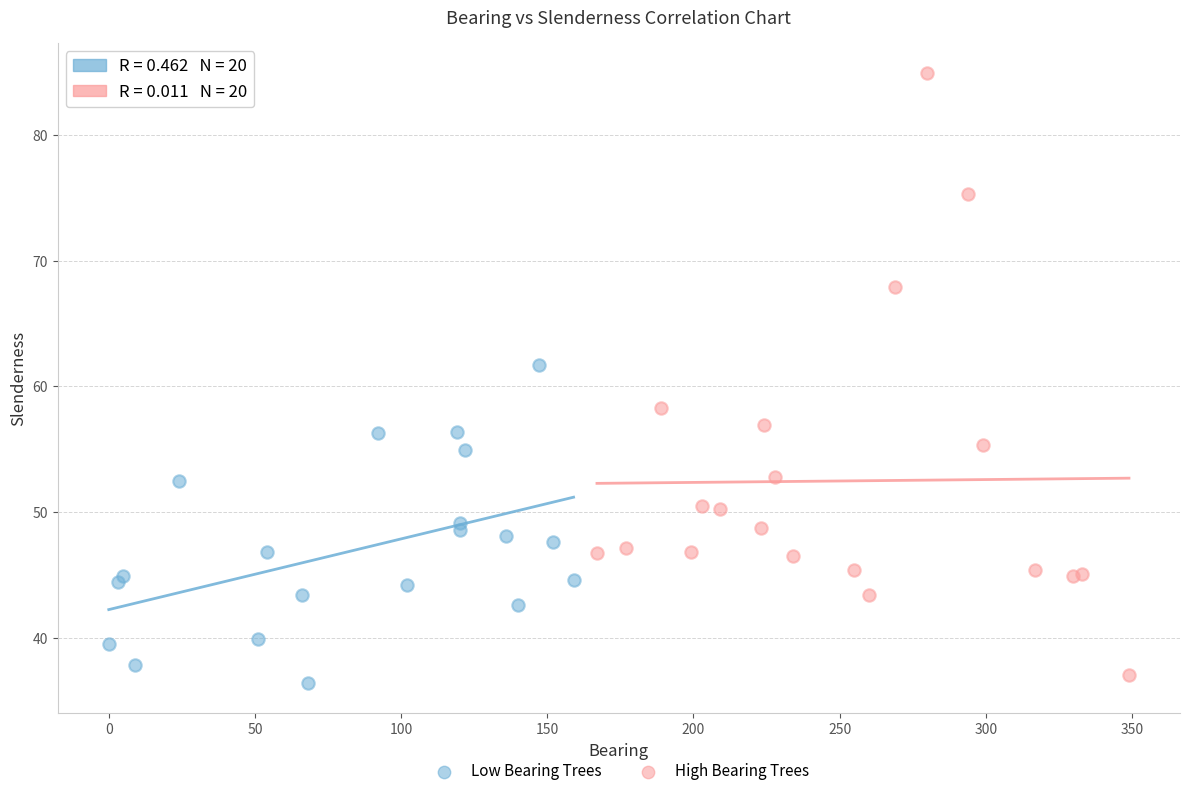

Which series has the largest Y range (max minus min)?

High Bearing Trees